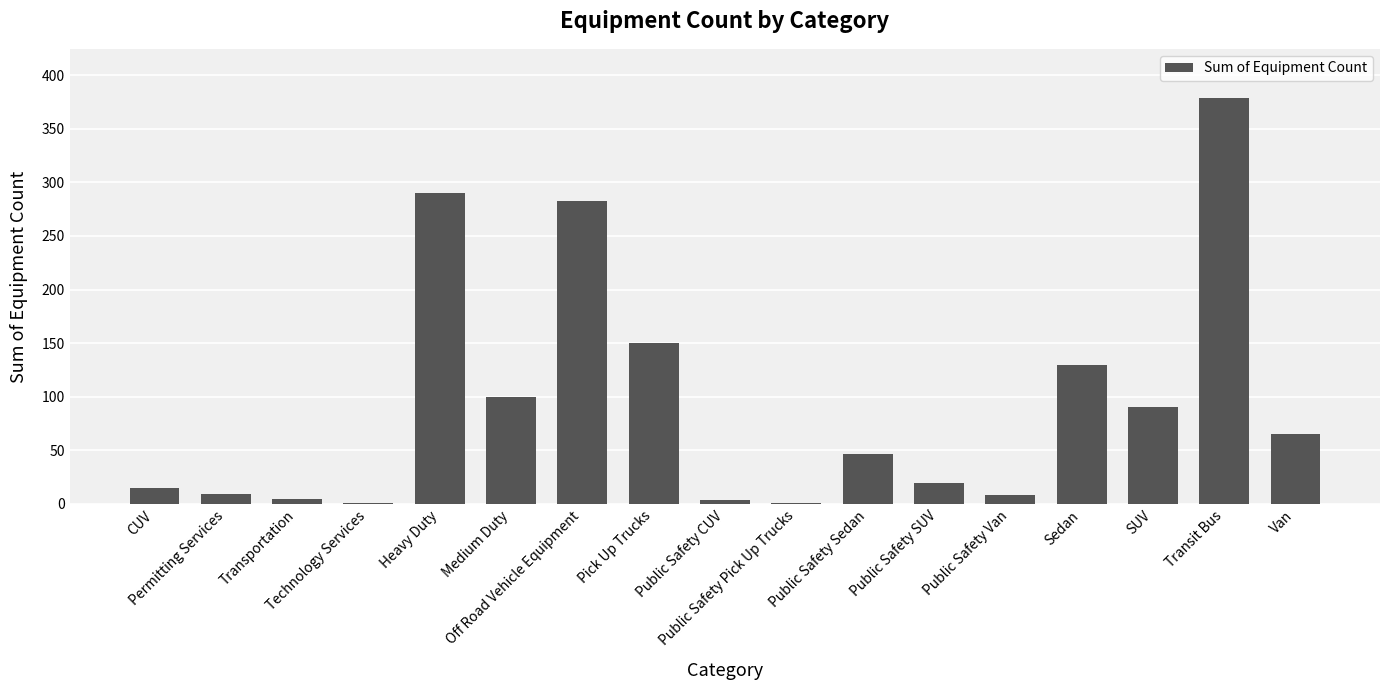

What is the greatest value displayed?

379